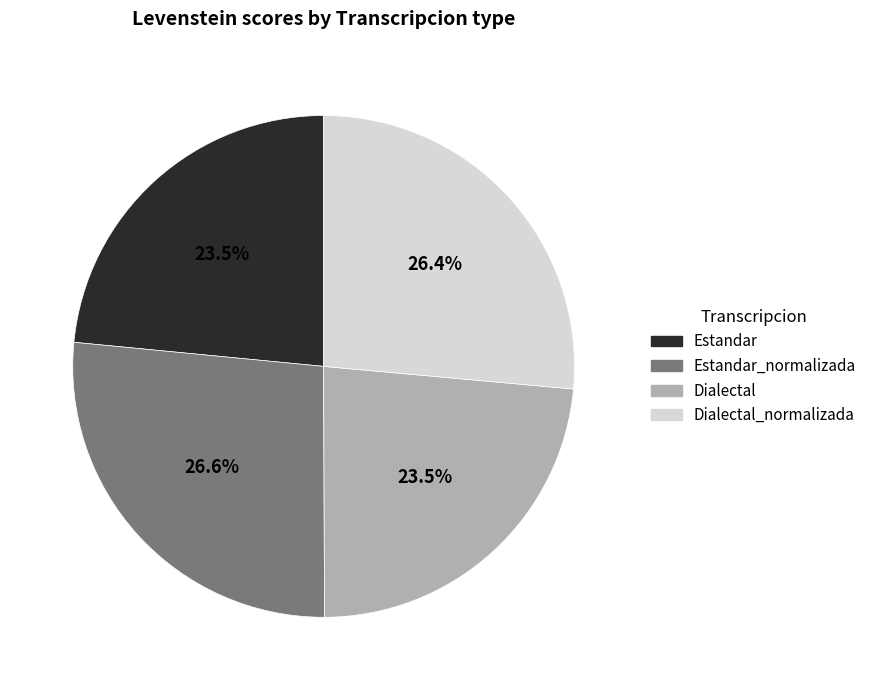

Is there a majority slice in this chart?

No